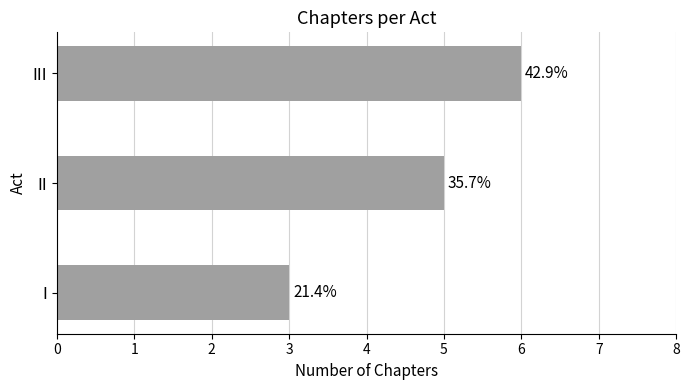

Are the bars horizontal?

Yes